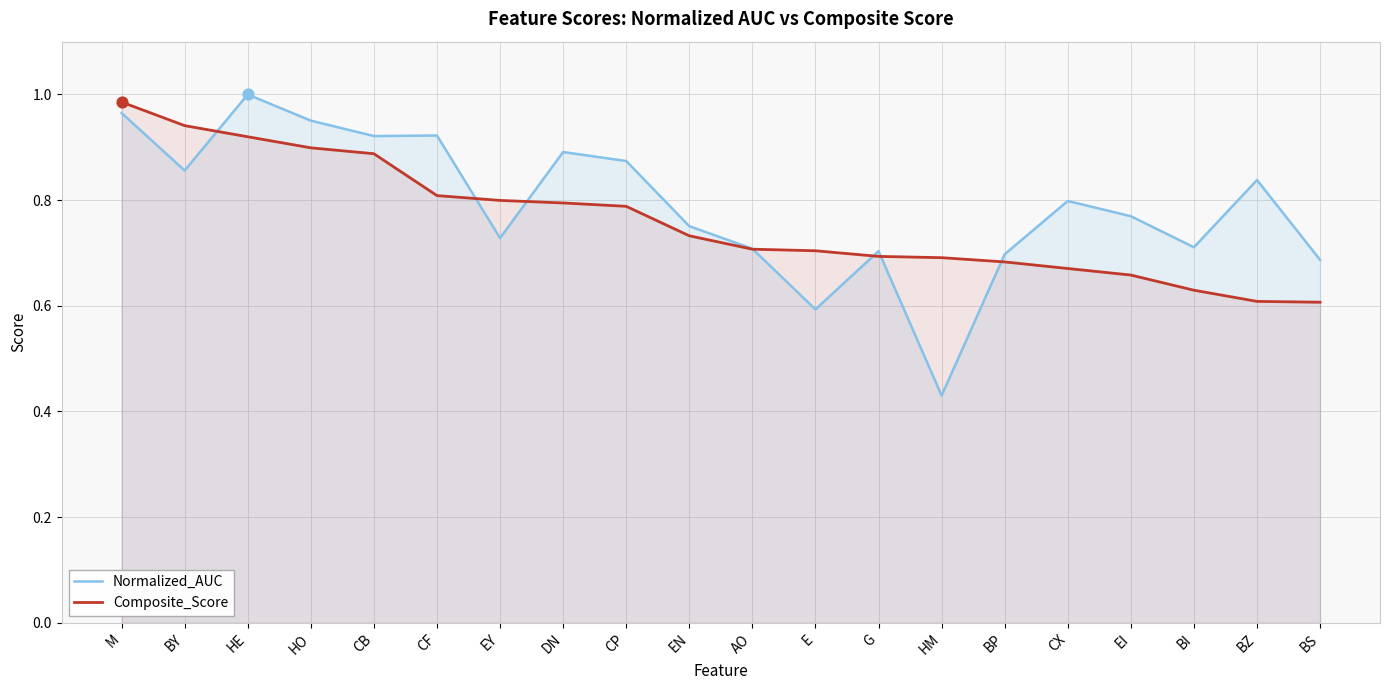

What is the total value across all series at M?

2.0